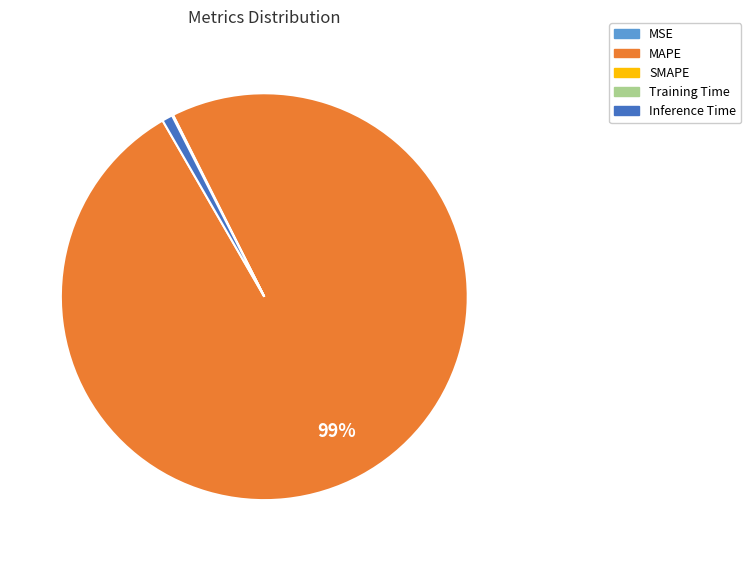

To the nearest percent, what is the difference between the largest and smallest slice percentages?

99%